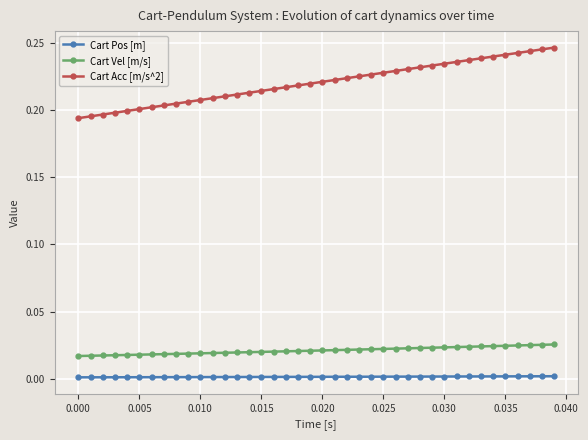

Which series has the largest range (max minus min)?

Cart Acc [m/s^2]